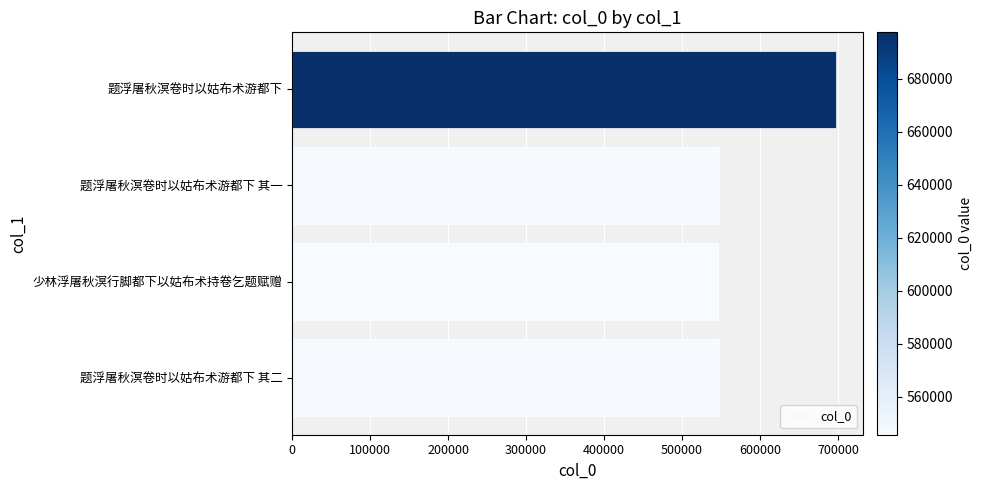

Does the chart contain any negative values?

No